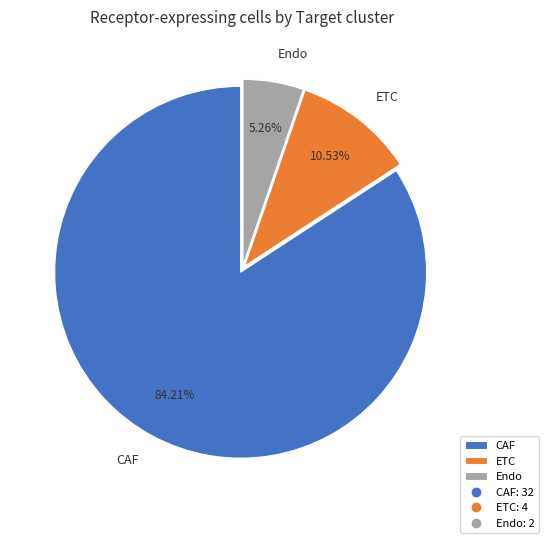

Is it true that Endo is 20% of the pie?

False